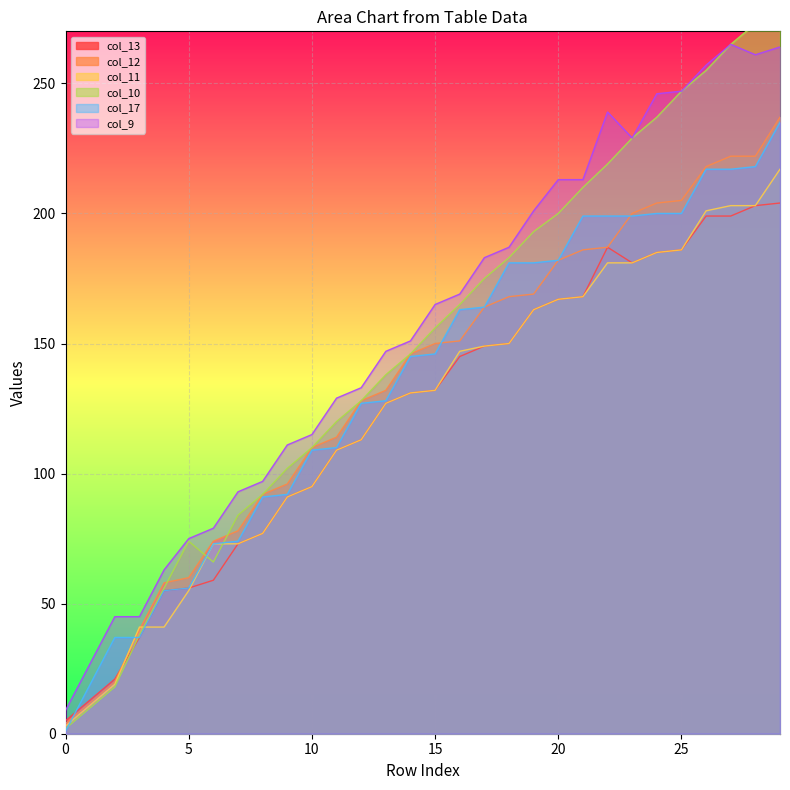

How many lines are shown in the chart?

6